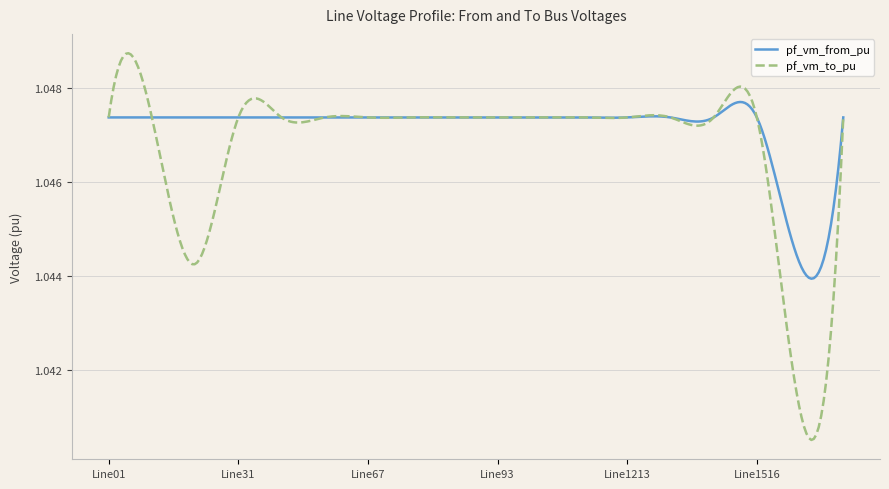

List the series in order of their peak value, highest first.

pf_vm_to_pu, pf_vm_from_pu